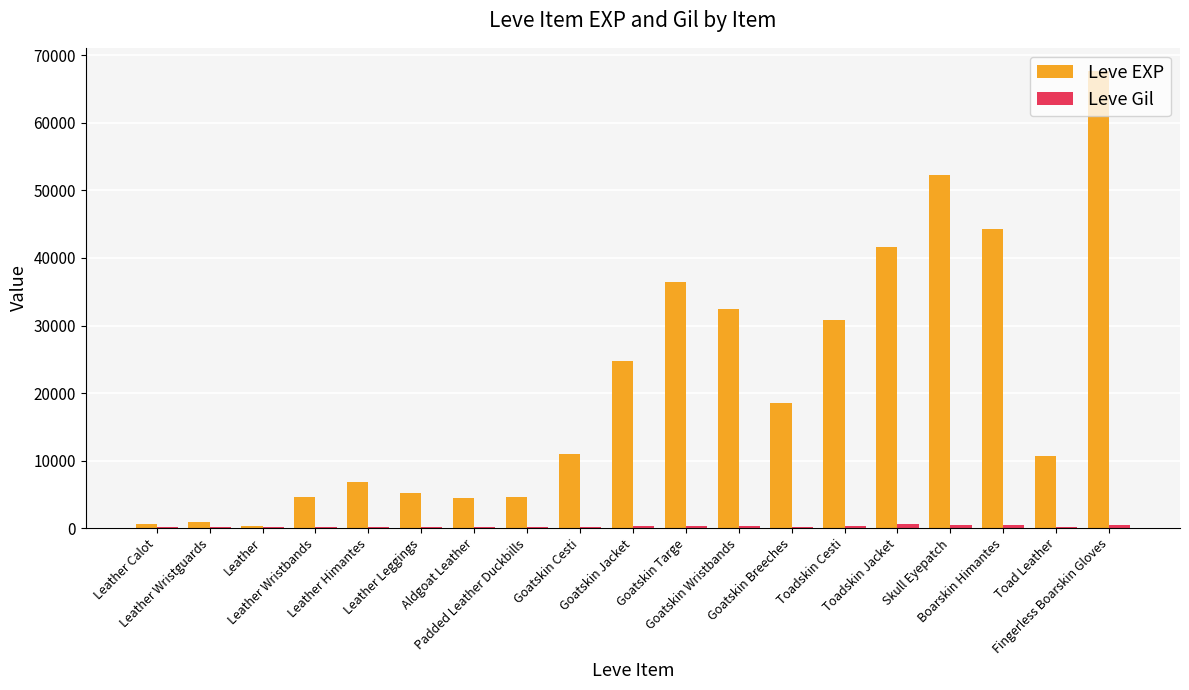

How many data points does each series have?

19